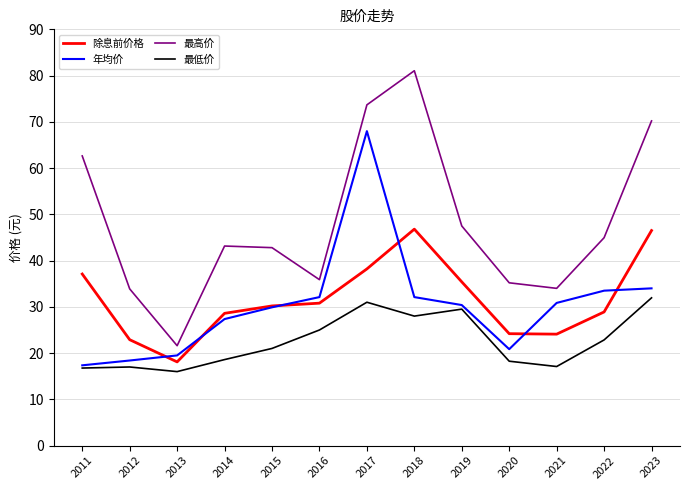

True or false: 除息前价格 and 最高价 cross at least once.

False